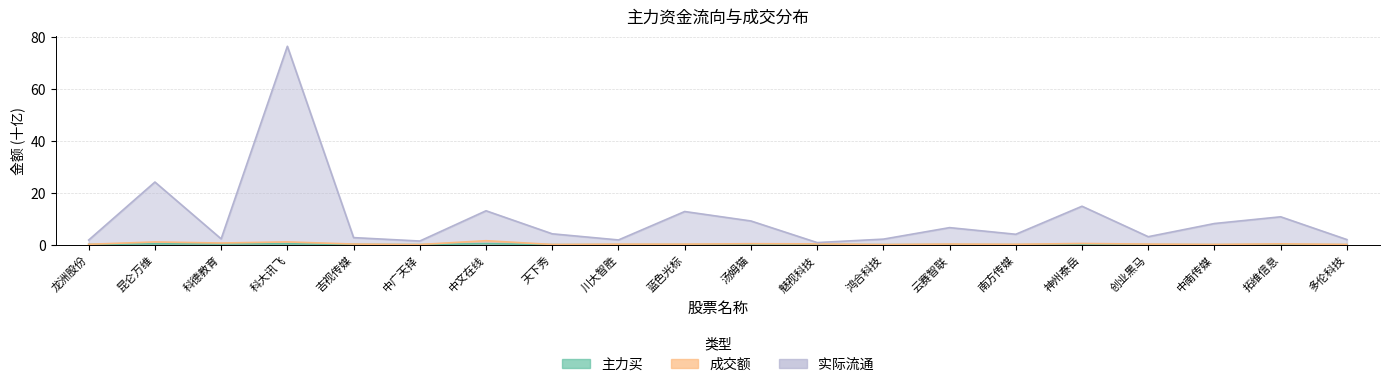

True or false: 实际流通 and 成交额 cross at least once.

False